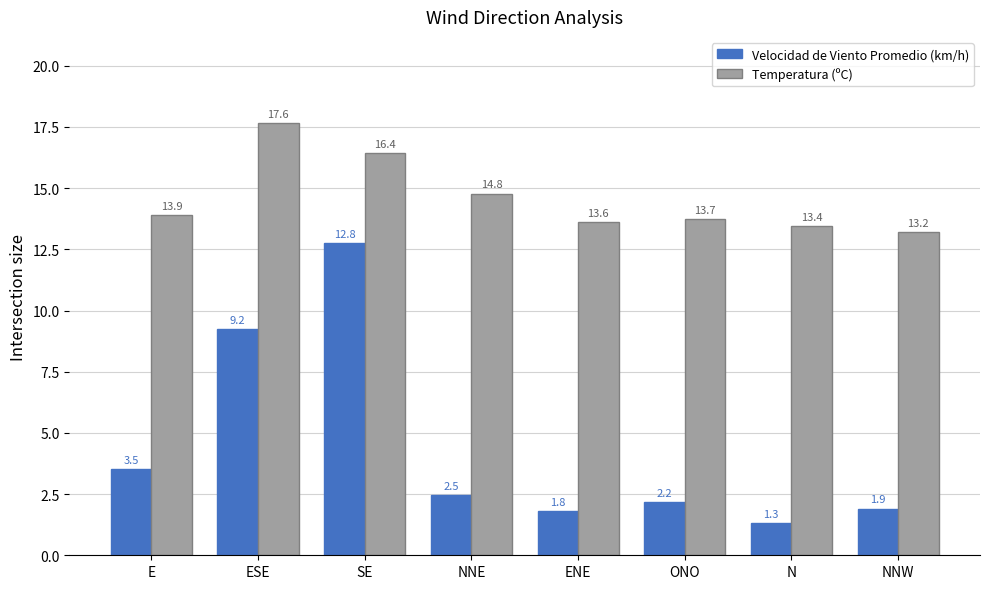

Is the value of Temperatura (ºC) at N greater than the value of Velocidad de Viento Promedio (km/h) at ENE?

Yes